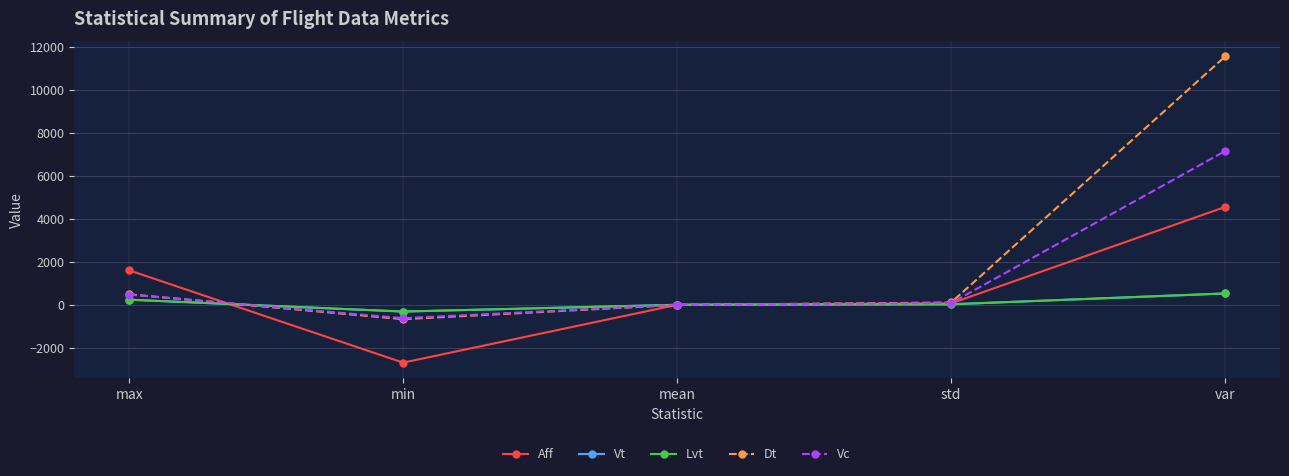

What is the total value across all series at min?

-4611.8